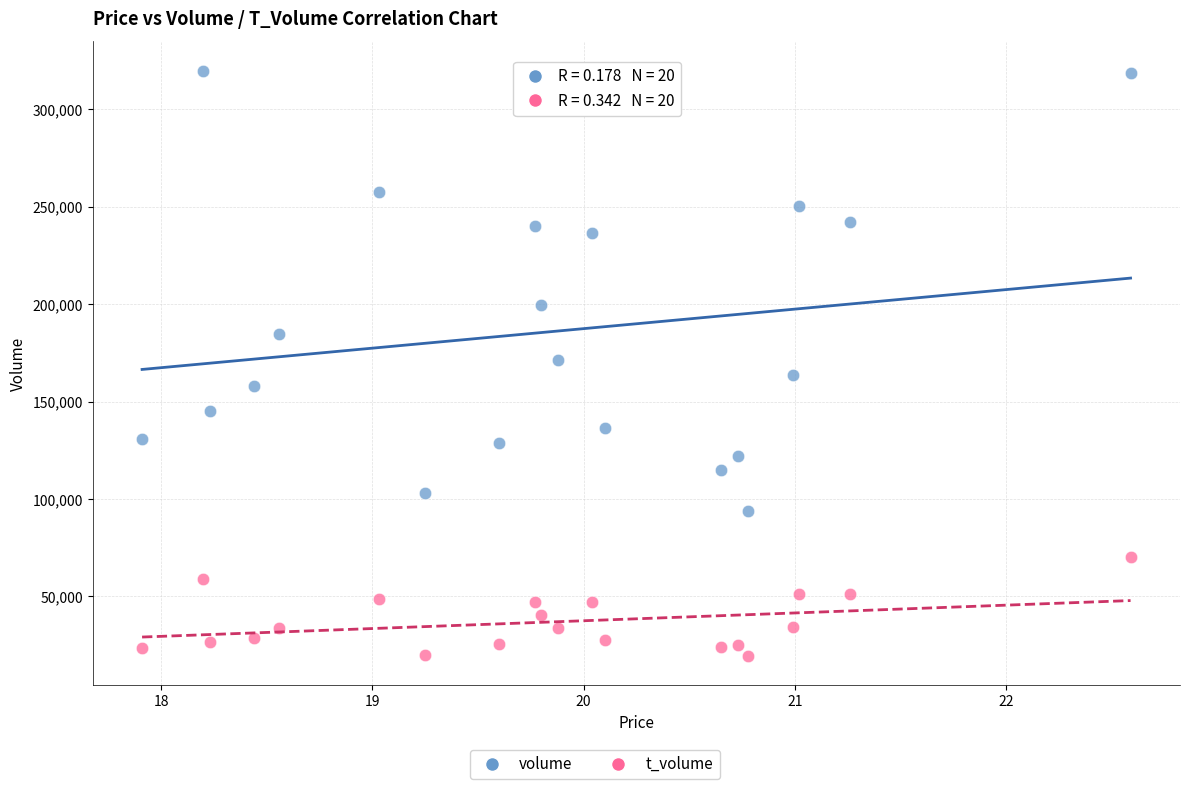

Which series has the widest spread of Y values?

volume